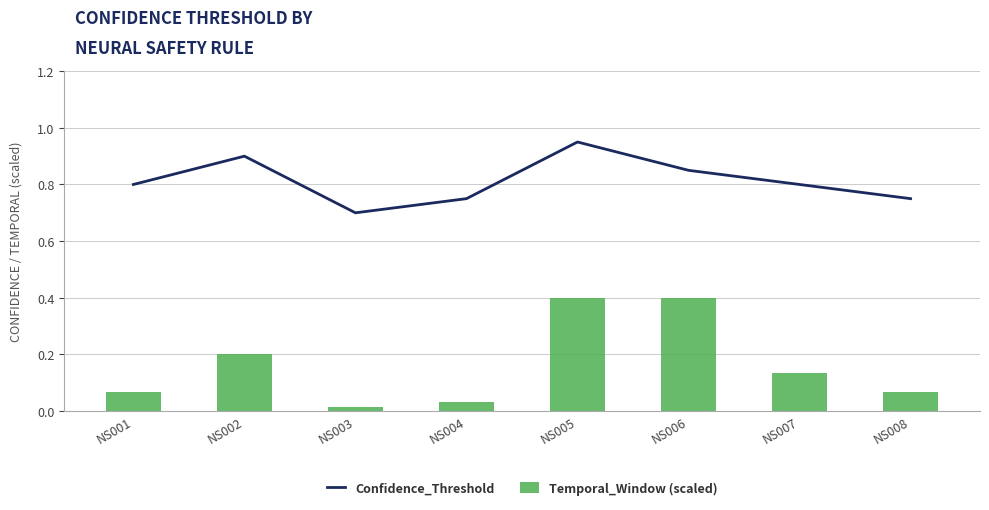

True or false: Confidence_Threshold has a value of 1.2 at NS004.

False